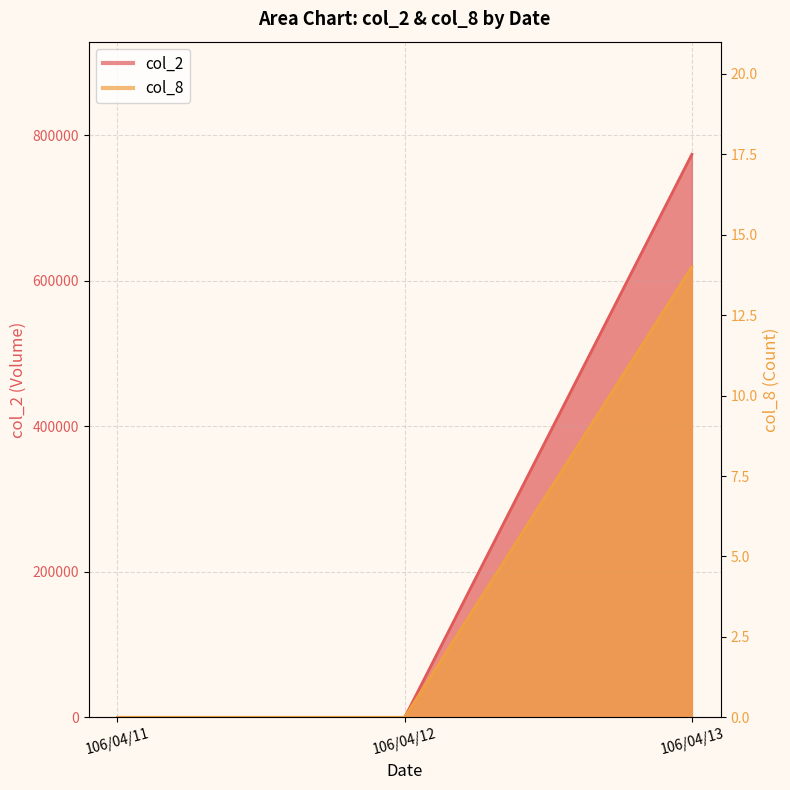

At how many categories does at least one series exceed 651206?

1